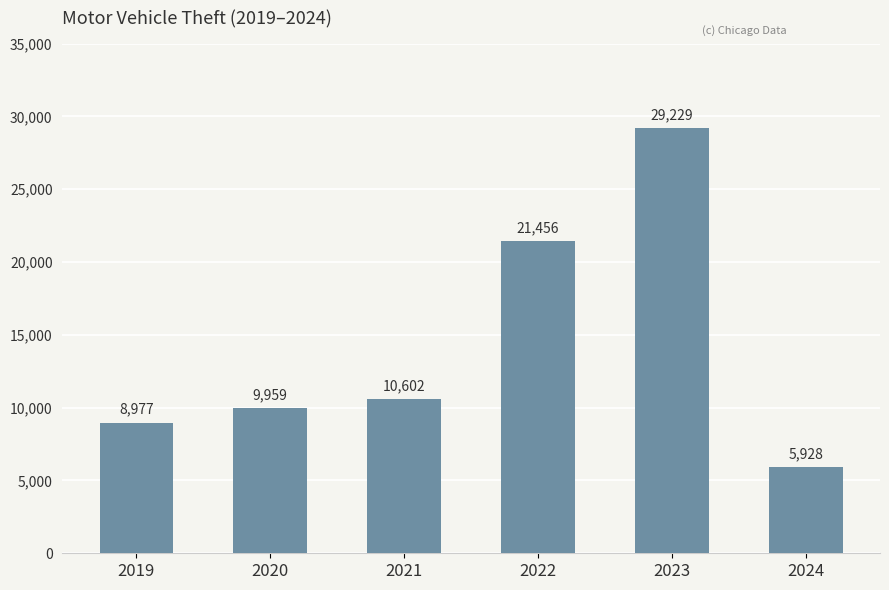

What is the sum of the values at 2020 and 2021?

20561